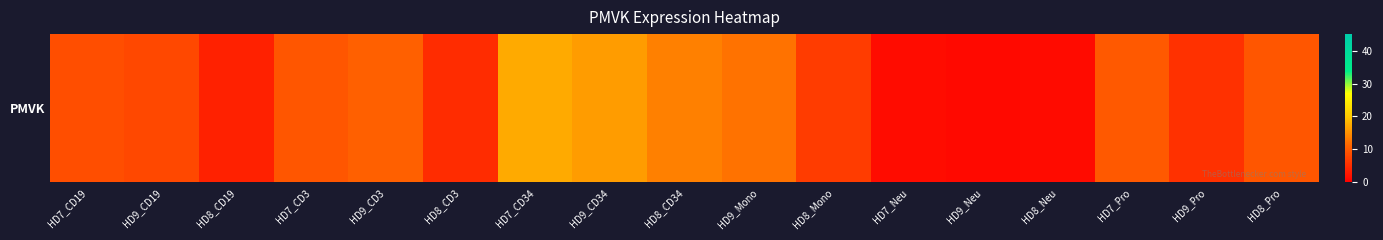

True or false: the data shows 17.2 at HD7_CD34.

True